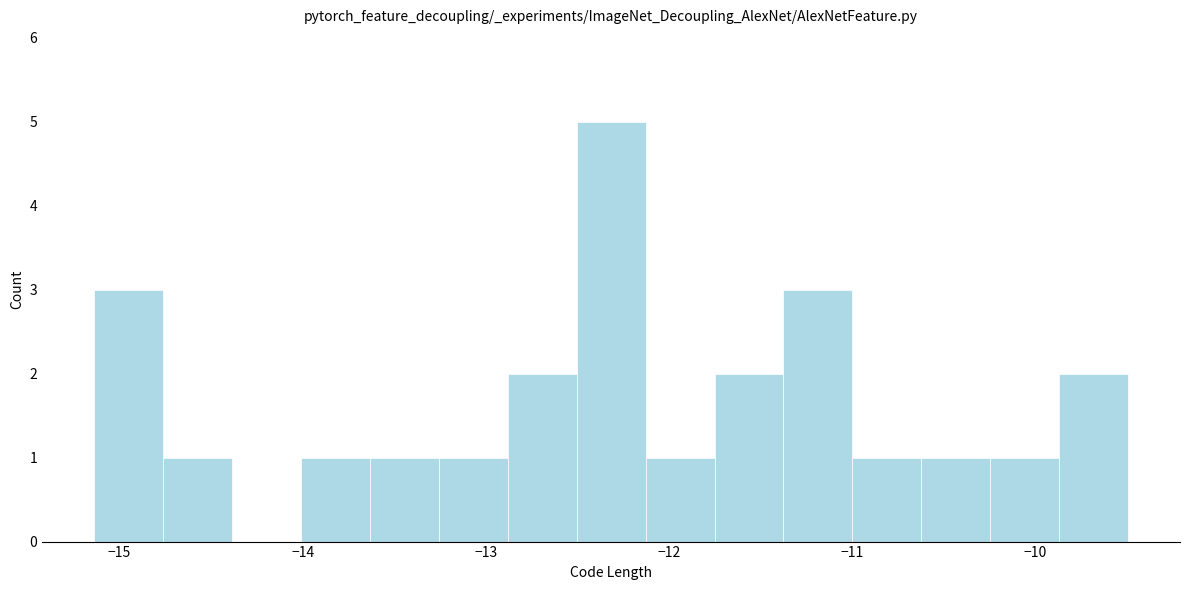

Around what value on the x-axis is the tallest bar? Give the approximate position of its centre, as read against the axis.

-12.3